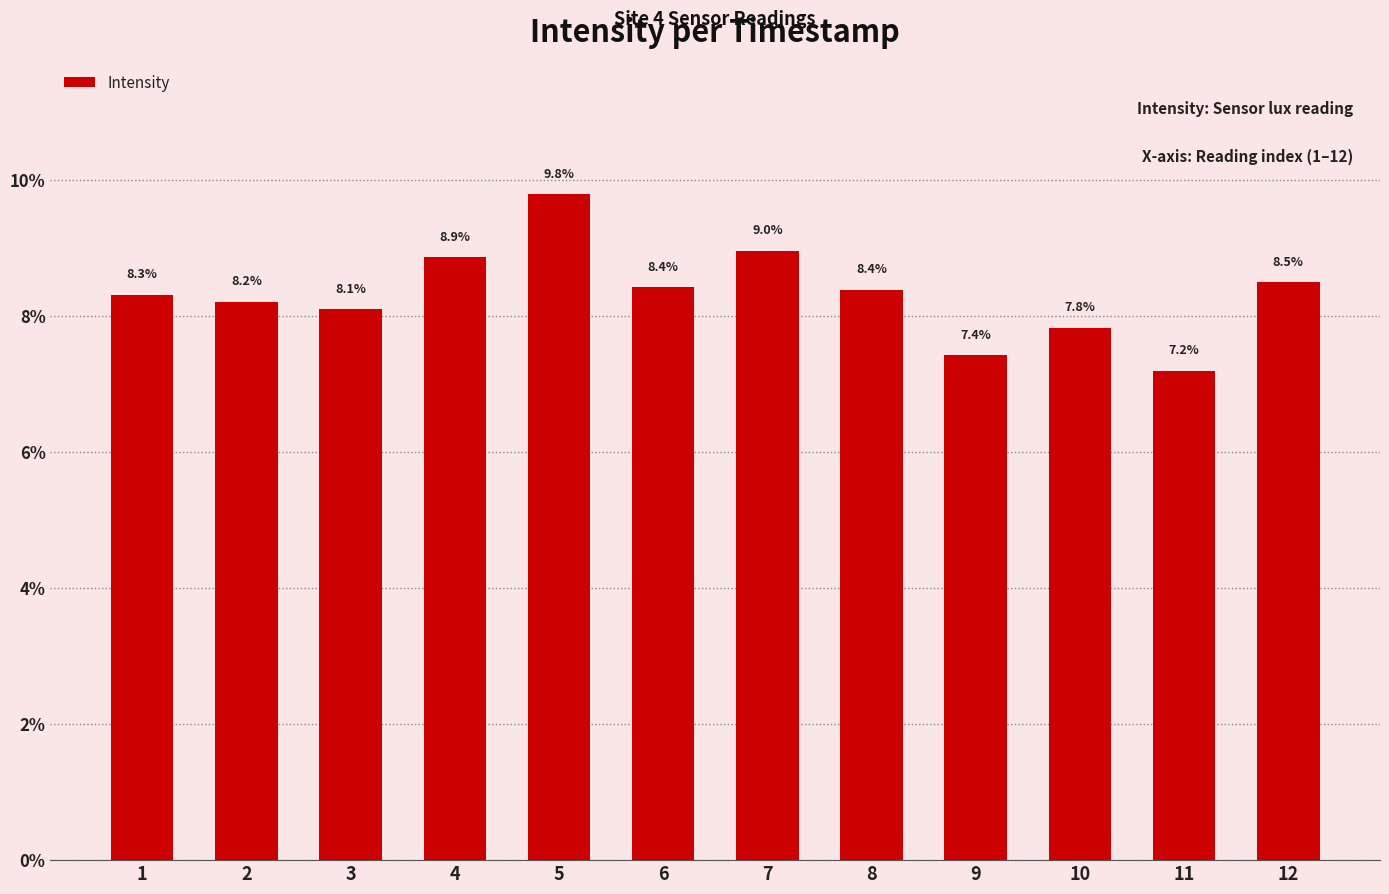

The chart shows a value of 9.8 at 5. True or false?

True